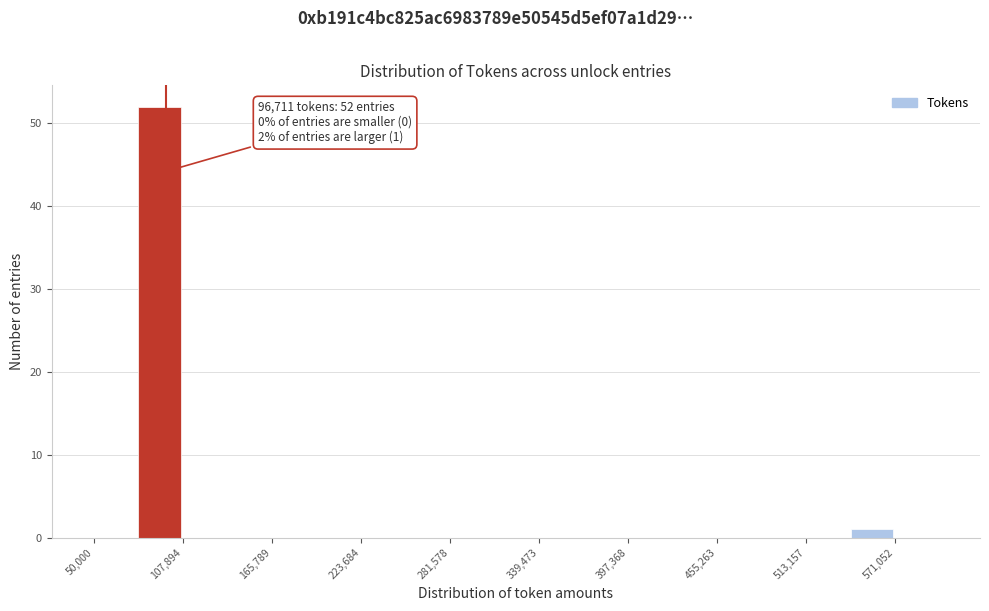

Read against the x-axis, roughly where is the centre of the tallest bar?

90000